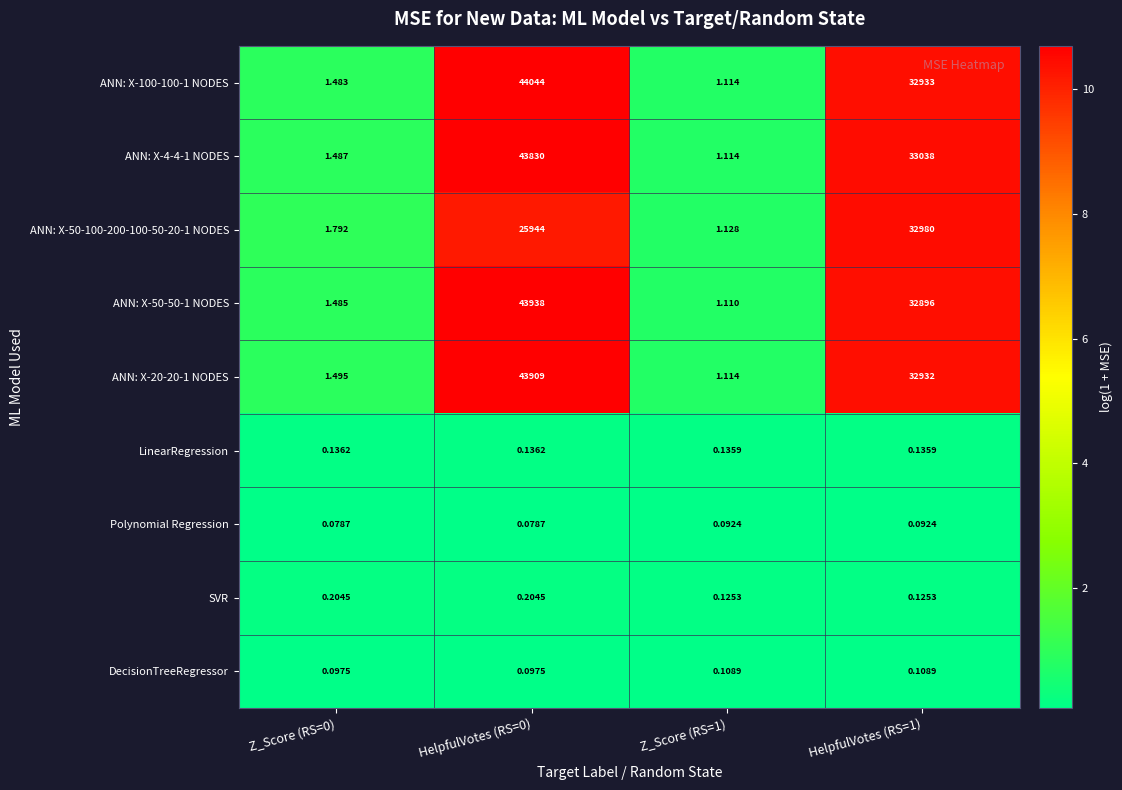

What is the difference between the highest and lowest values at HelpfulVotes (RS=1)?

33037.9